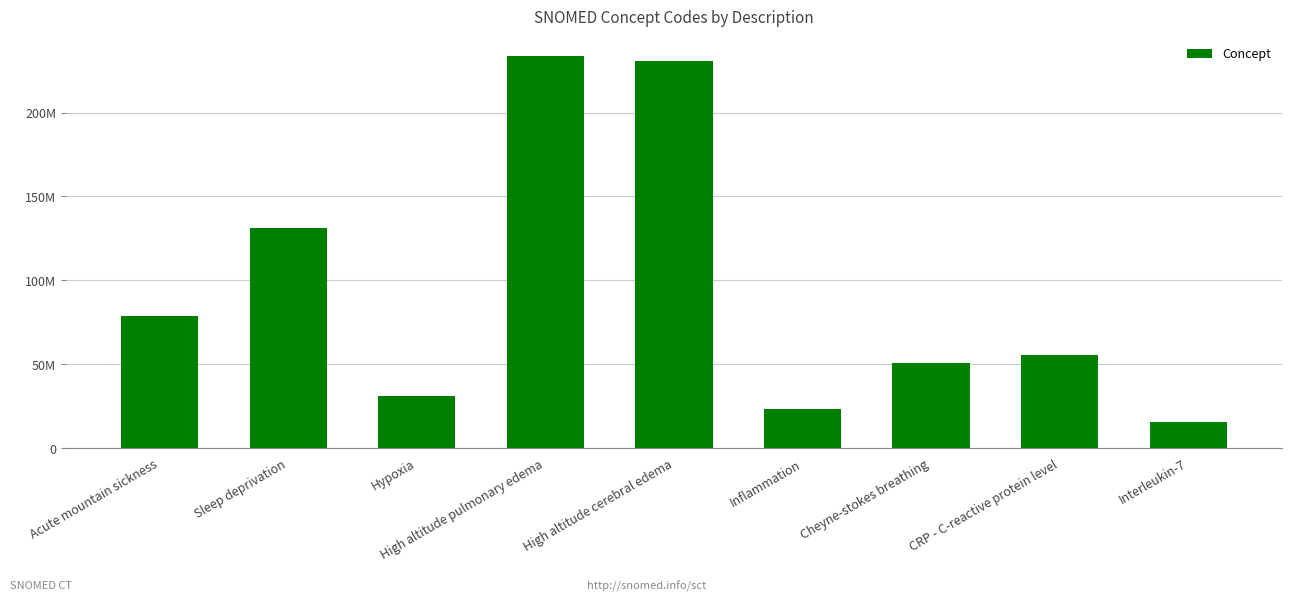

List the labels in order of value, largest first.

High altitude pulmonary edema, High altitude cerebral edema, Sleep deprivation, Acute mountain sickness, CRP - C-reactive protein level, Cheyne-stokes breathing, Hypoxia, Inflammation, Interleukin-7